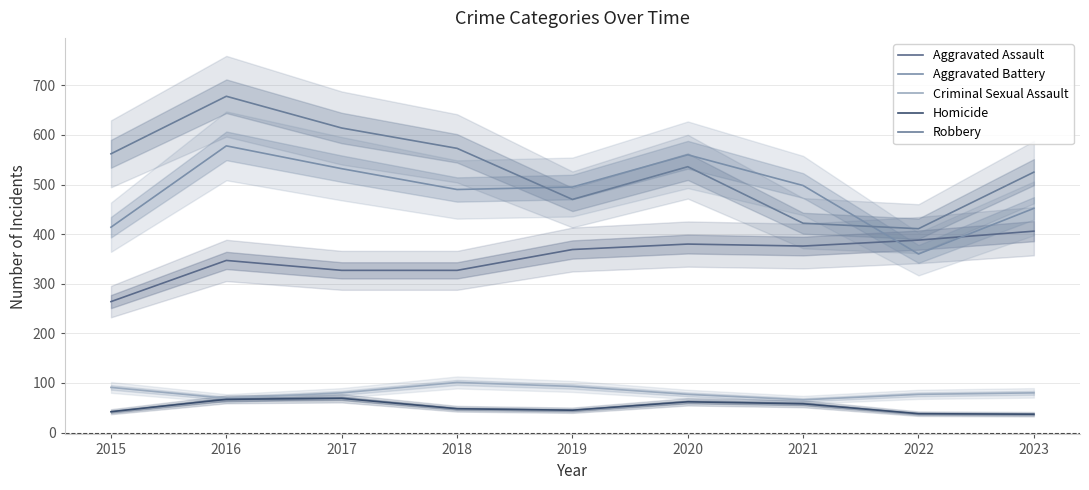

What is the difference between the Aggravated Assault values at 2015 and 2023?

142